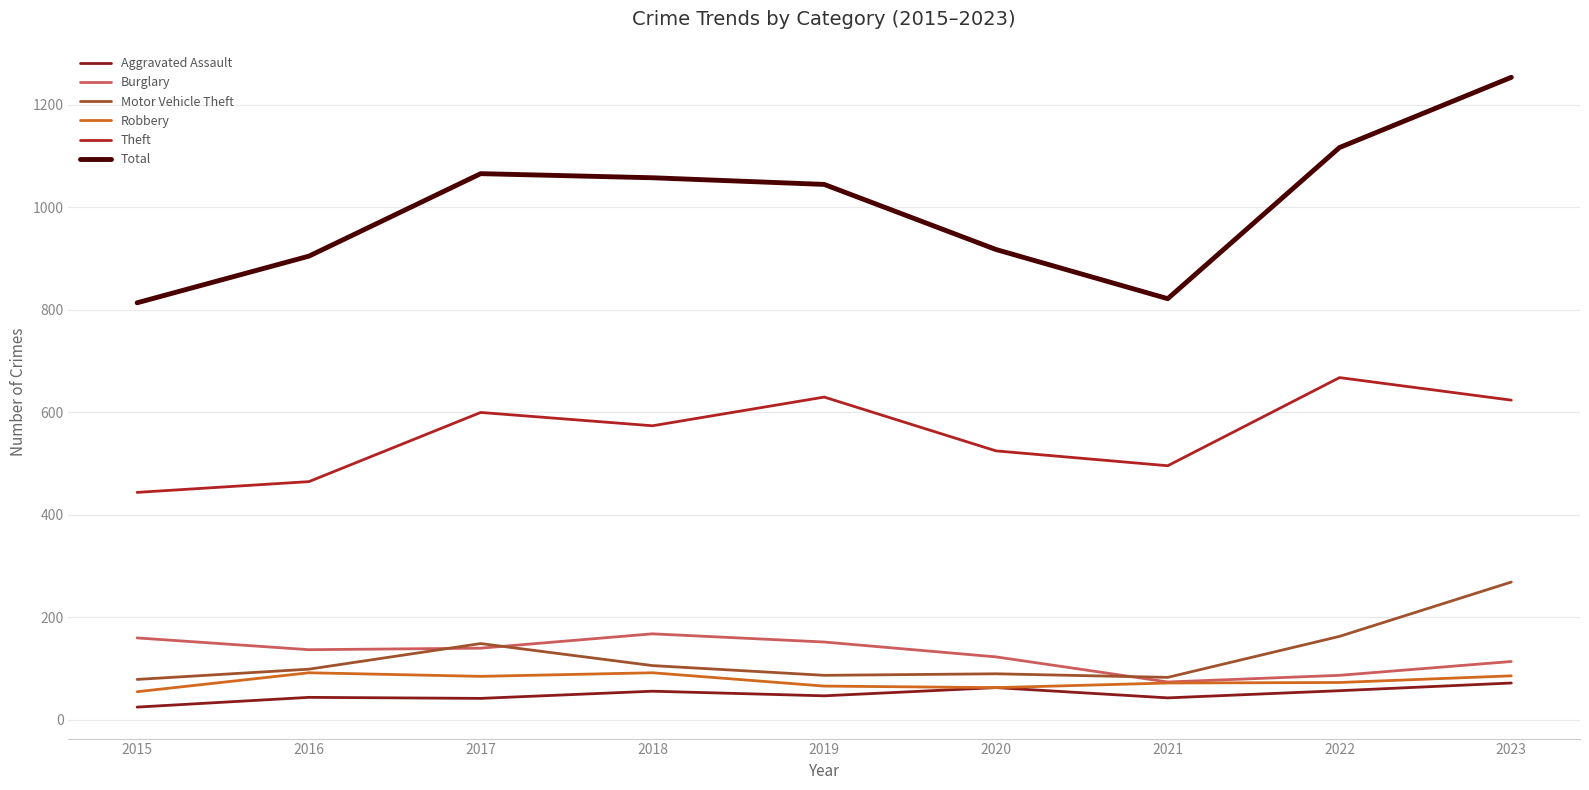

How many lines are shown in the chart?

6